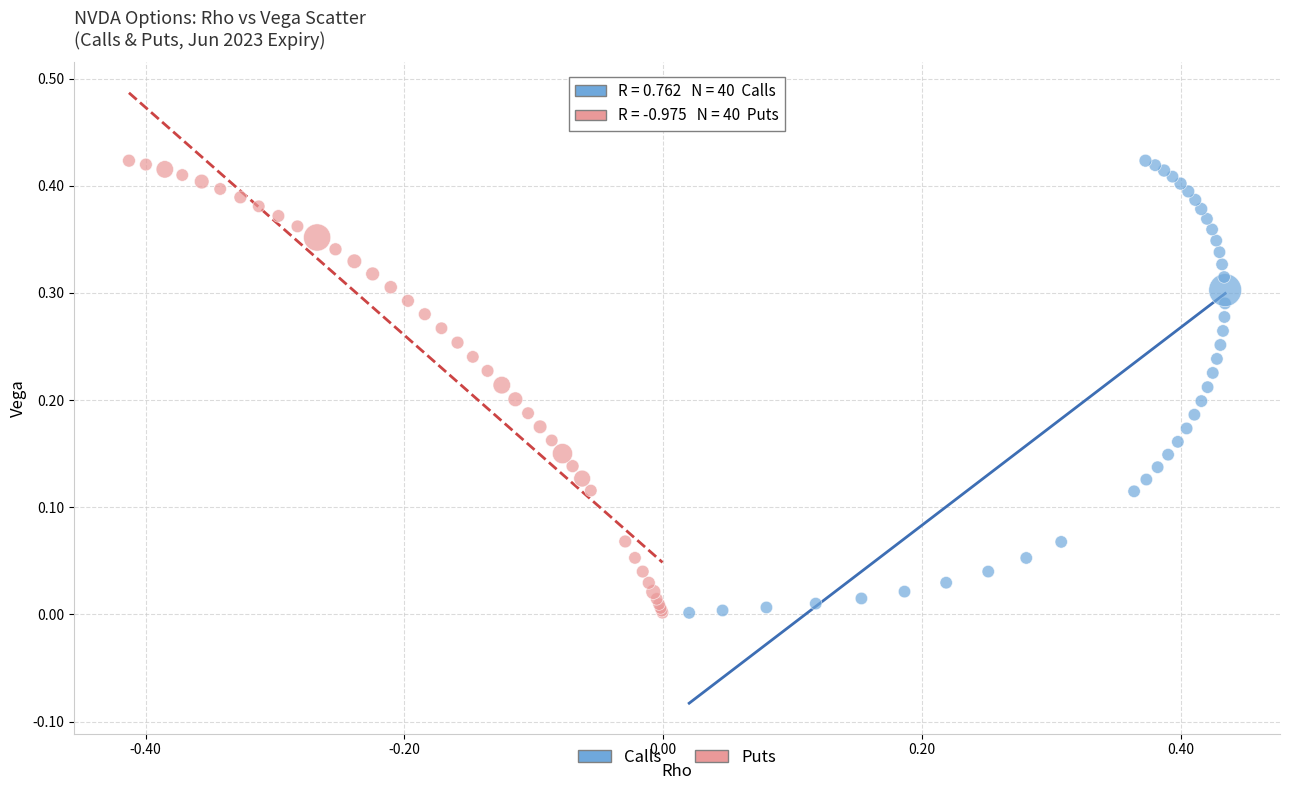

What are all the series names shown in the legend?

Calls, Puts